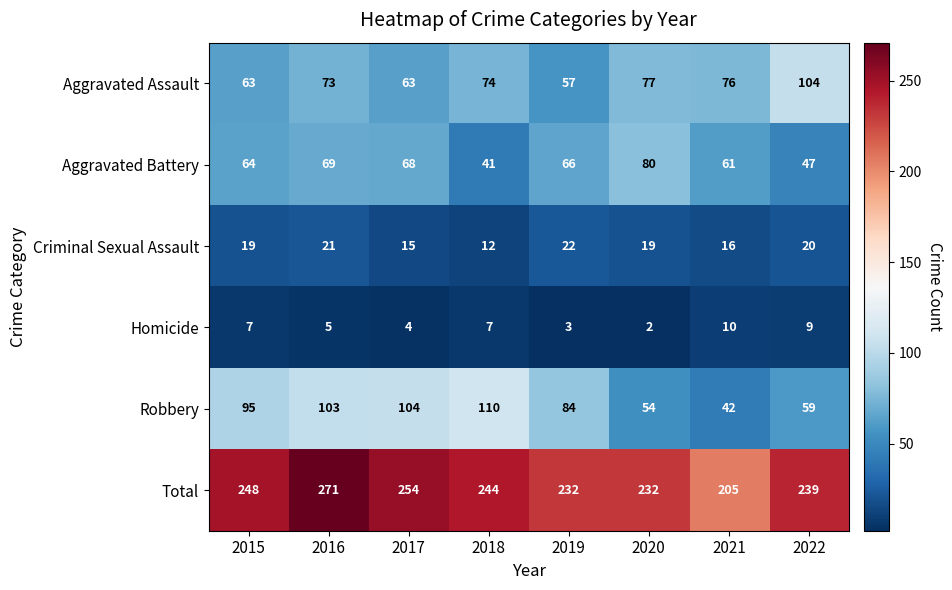

Which series changed the most between 2017 and 2020?

Robbery